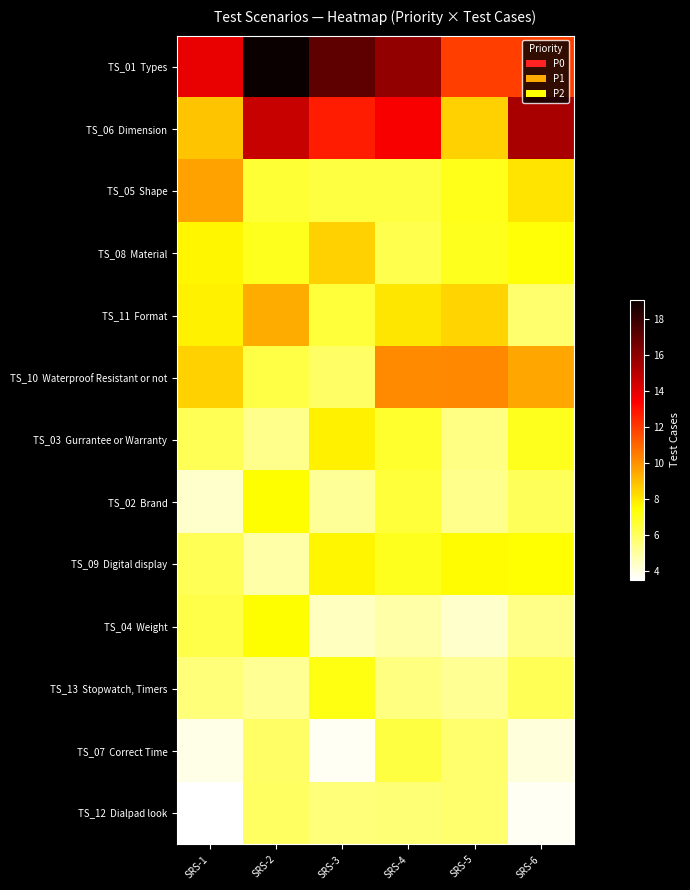

What is the difference between the highest and lowest values at SRS-2?

14.2